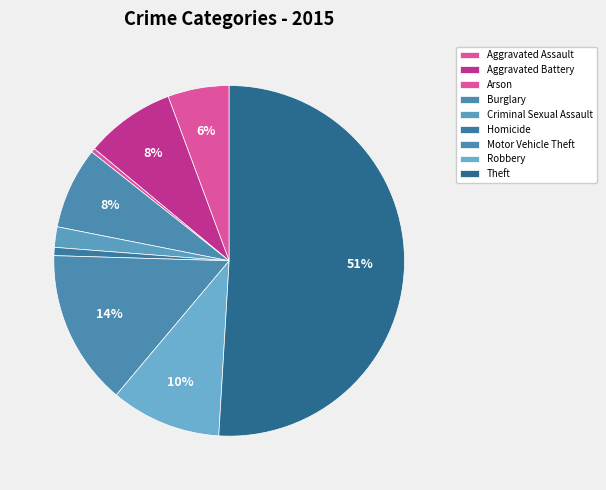

How many segments does this pie chart have?

9